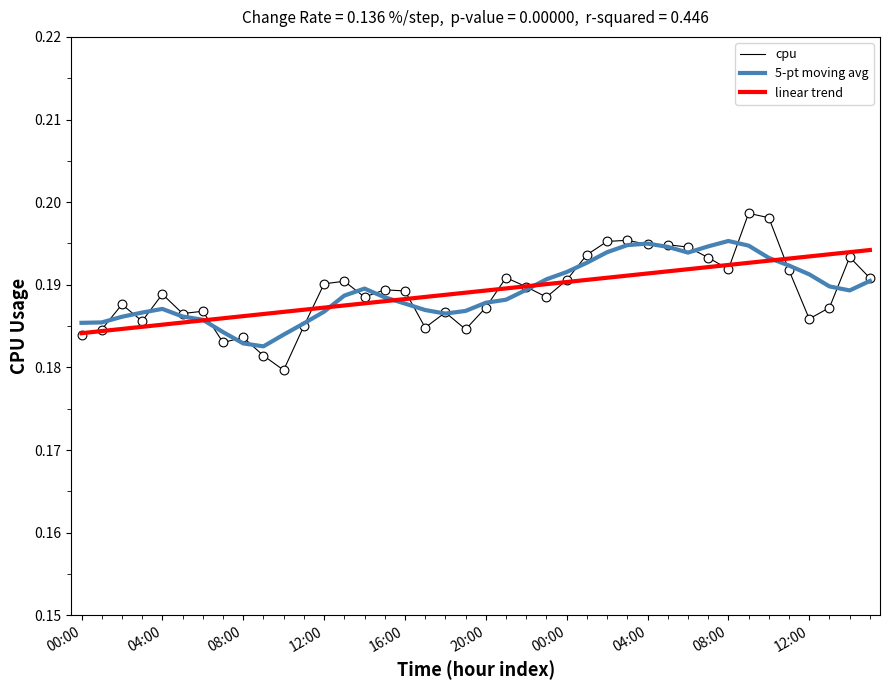

Which series has the largest range (max minus min)?

cpu